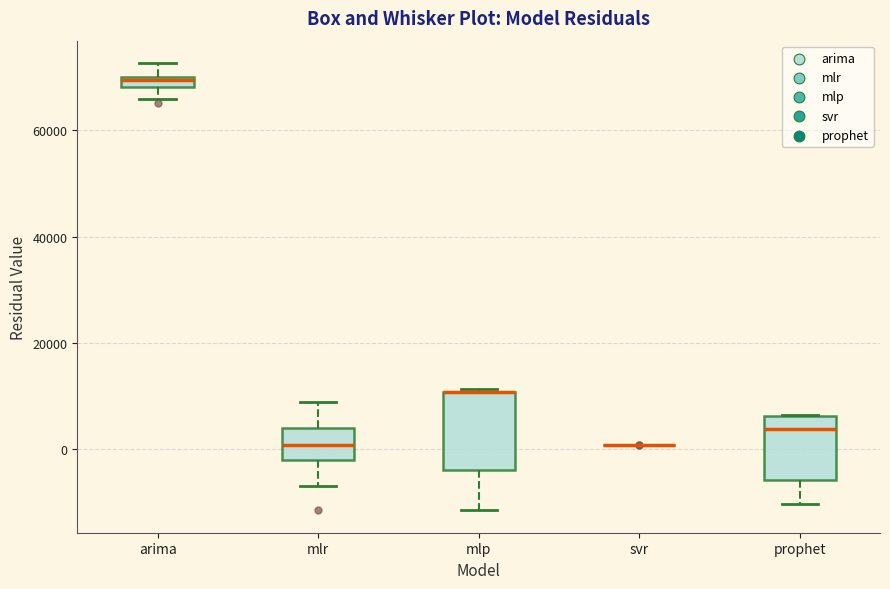

Where is the upper edge of the box for mlp on the y-axis? The values are not printed on the chart, so give them approximately, as read against the axis.

10000